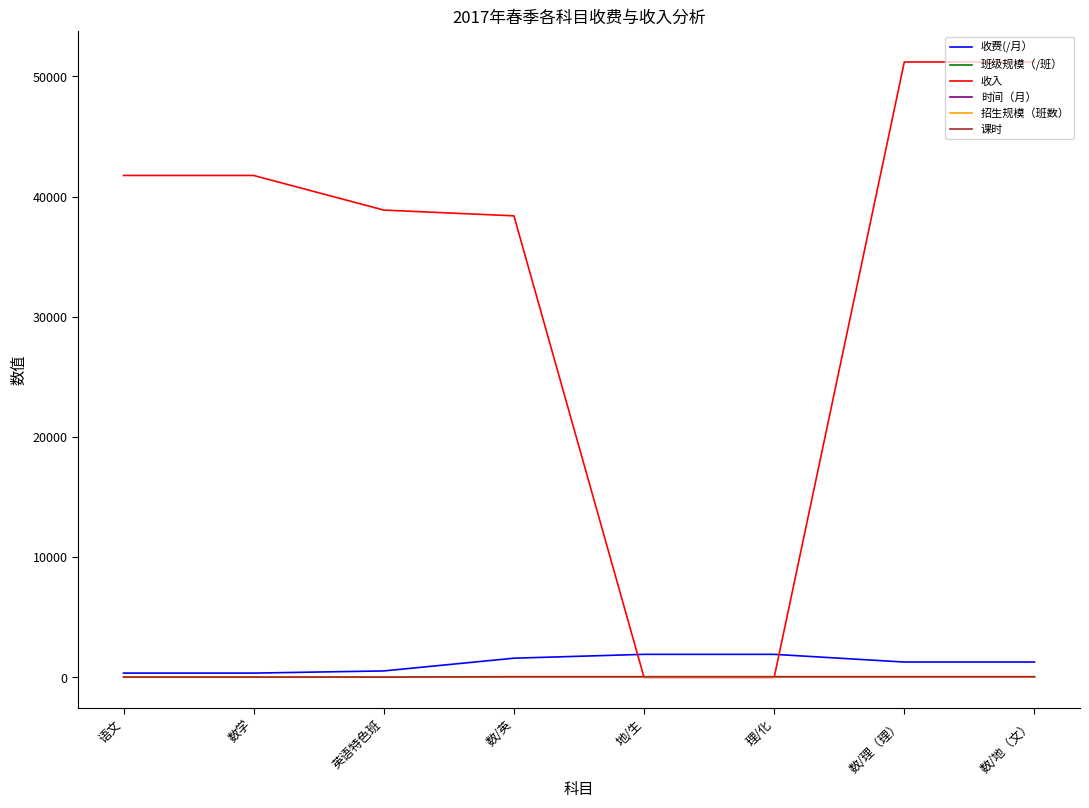

What is the difference between the highest and lowest values at 数/英?

38399